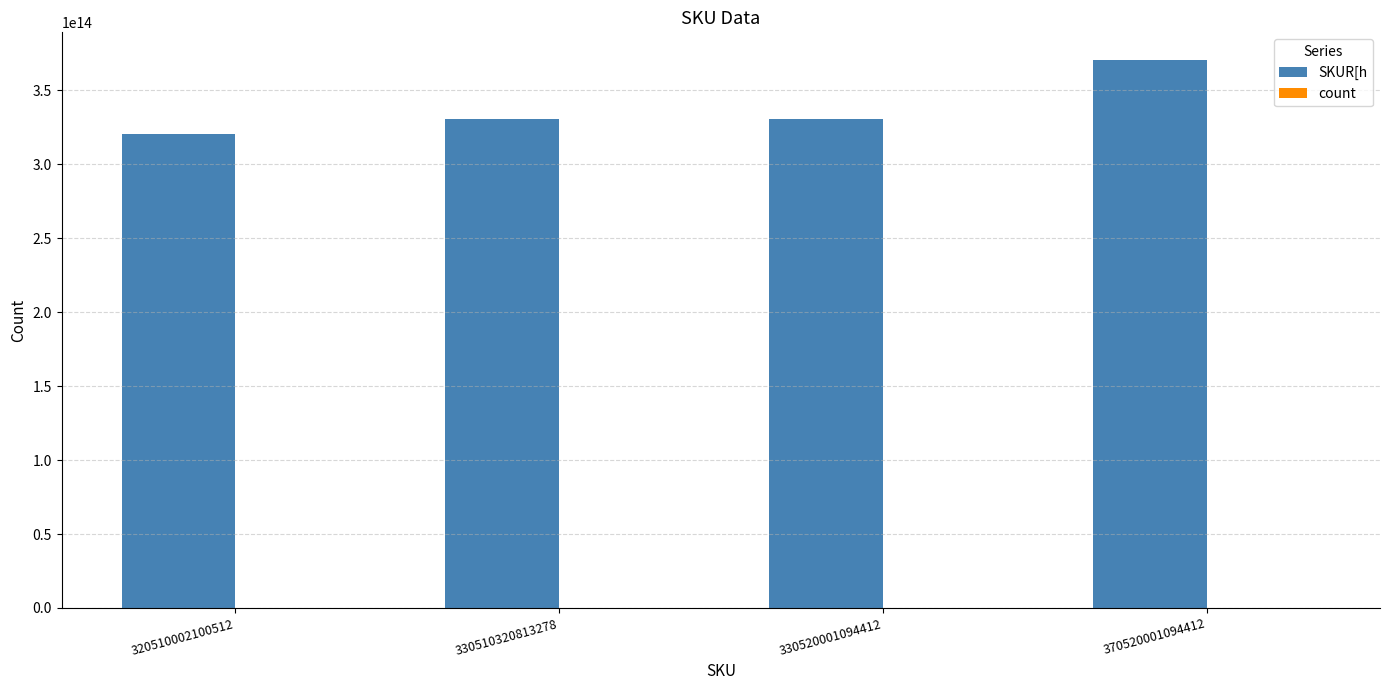

At which label does SKUR[h reach its peak?

370520001094412